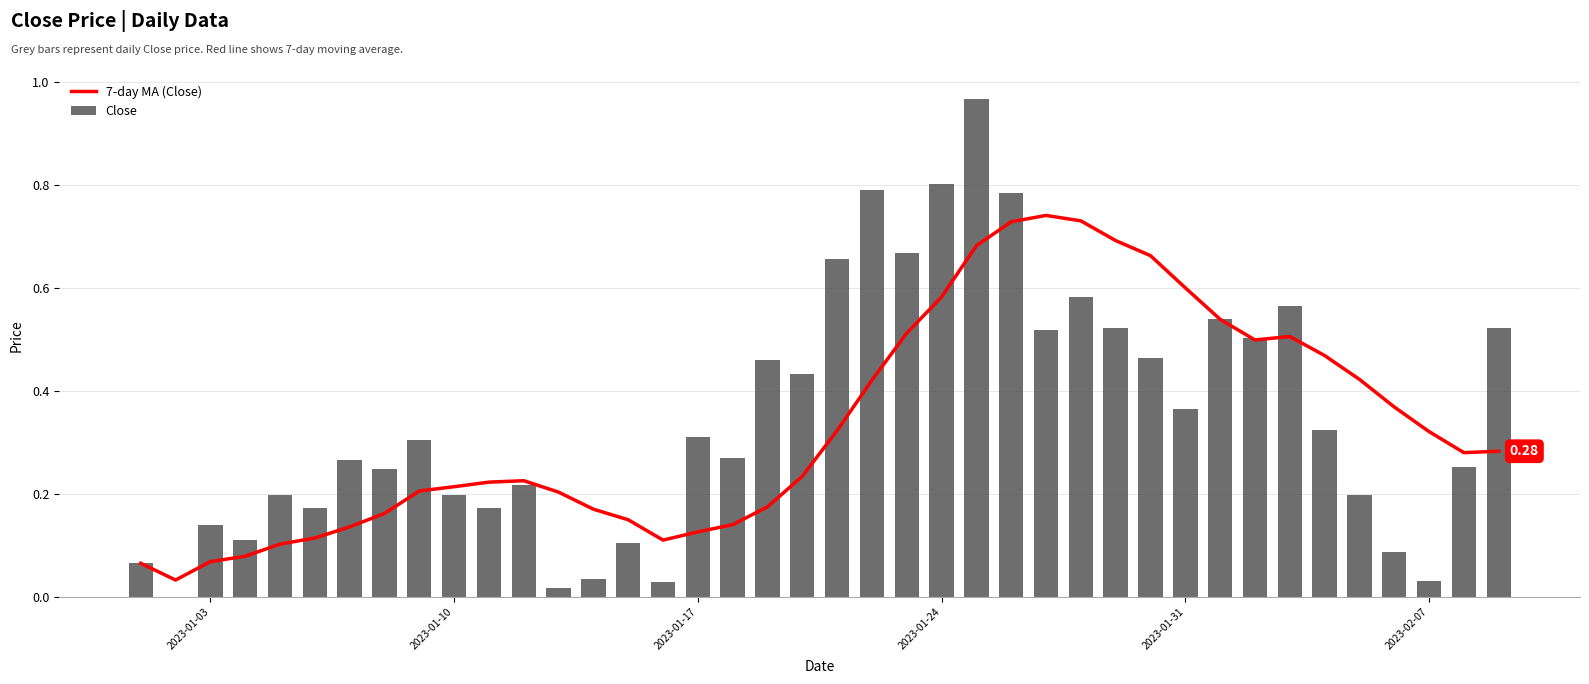

How many positive values does the Close series have?

39